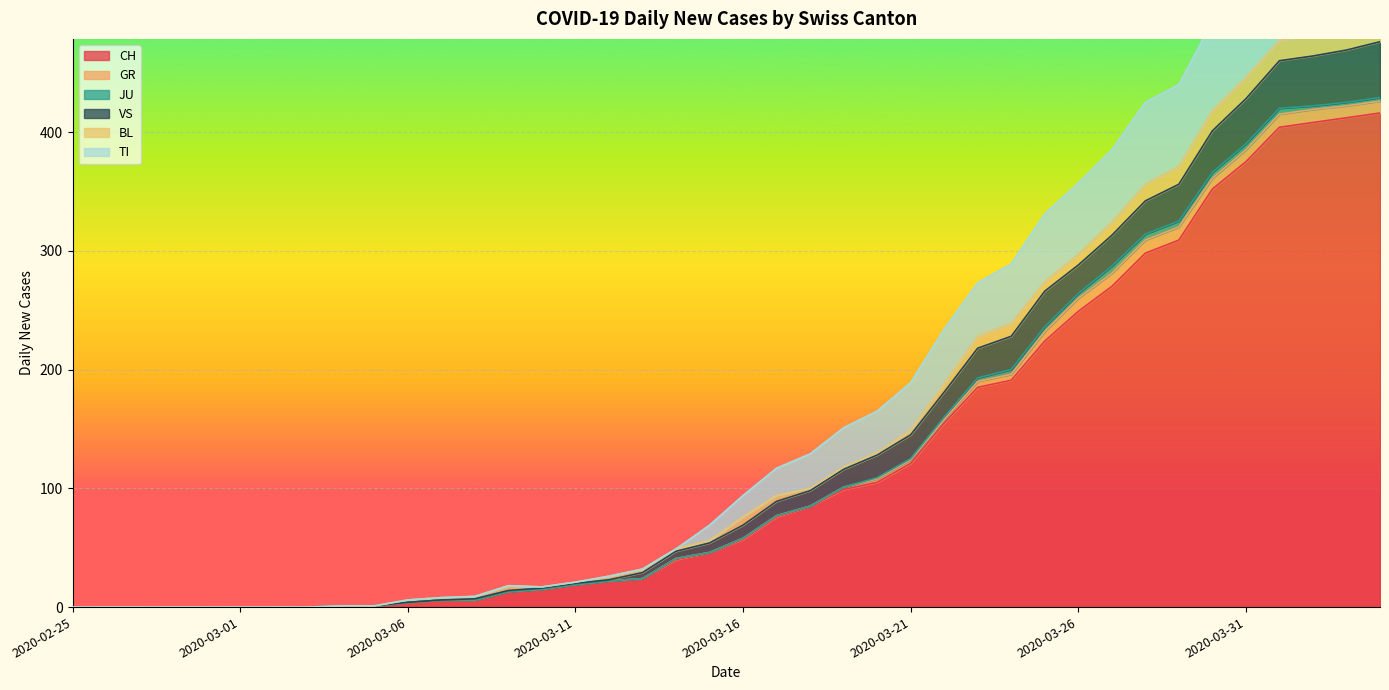

At which label does JU reach its minimum?

2020-02-25